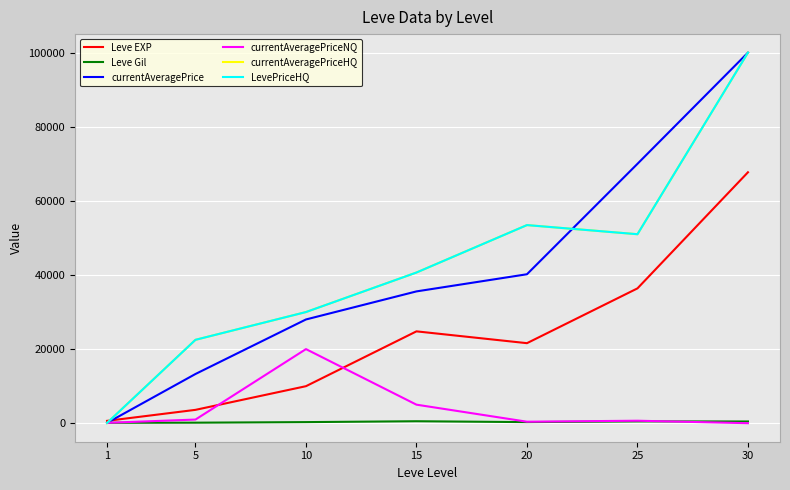

How many times do currentAveragePriceHQ and currentAveragePrice cross each other?

2